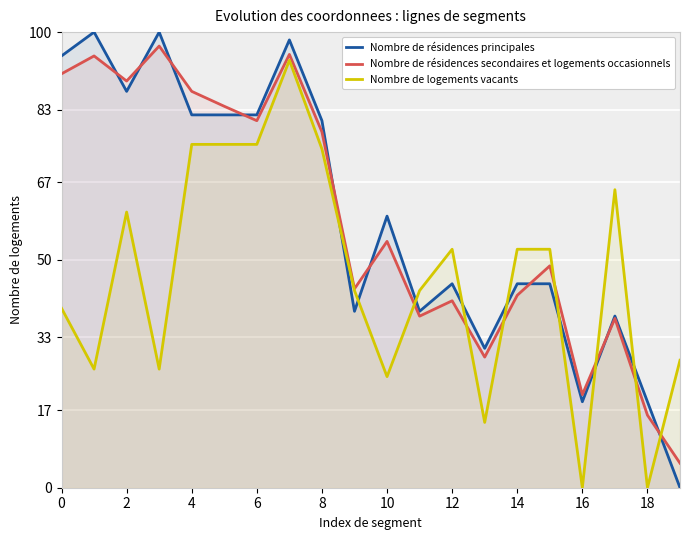

How many data points does each series have?

20